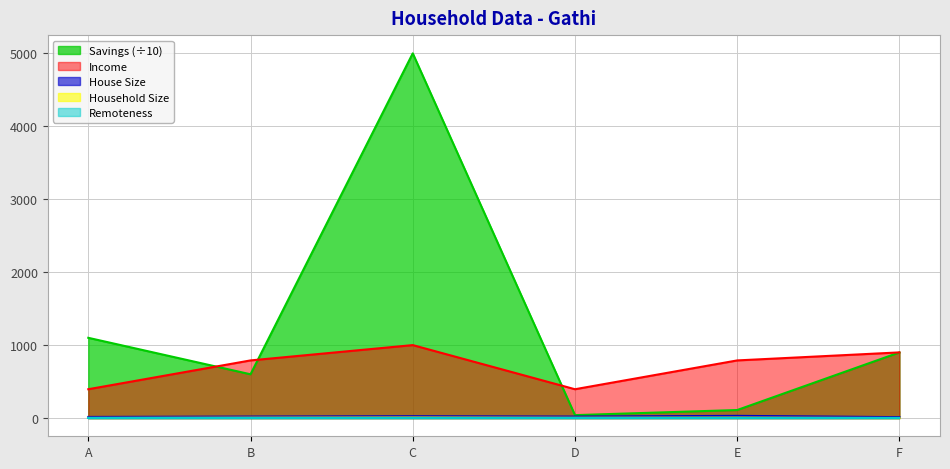

What is the difference between the maximum and minimum values in the Household Size series?

6